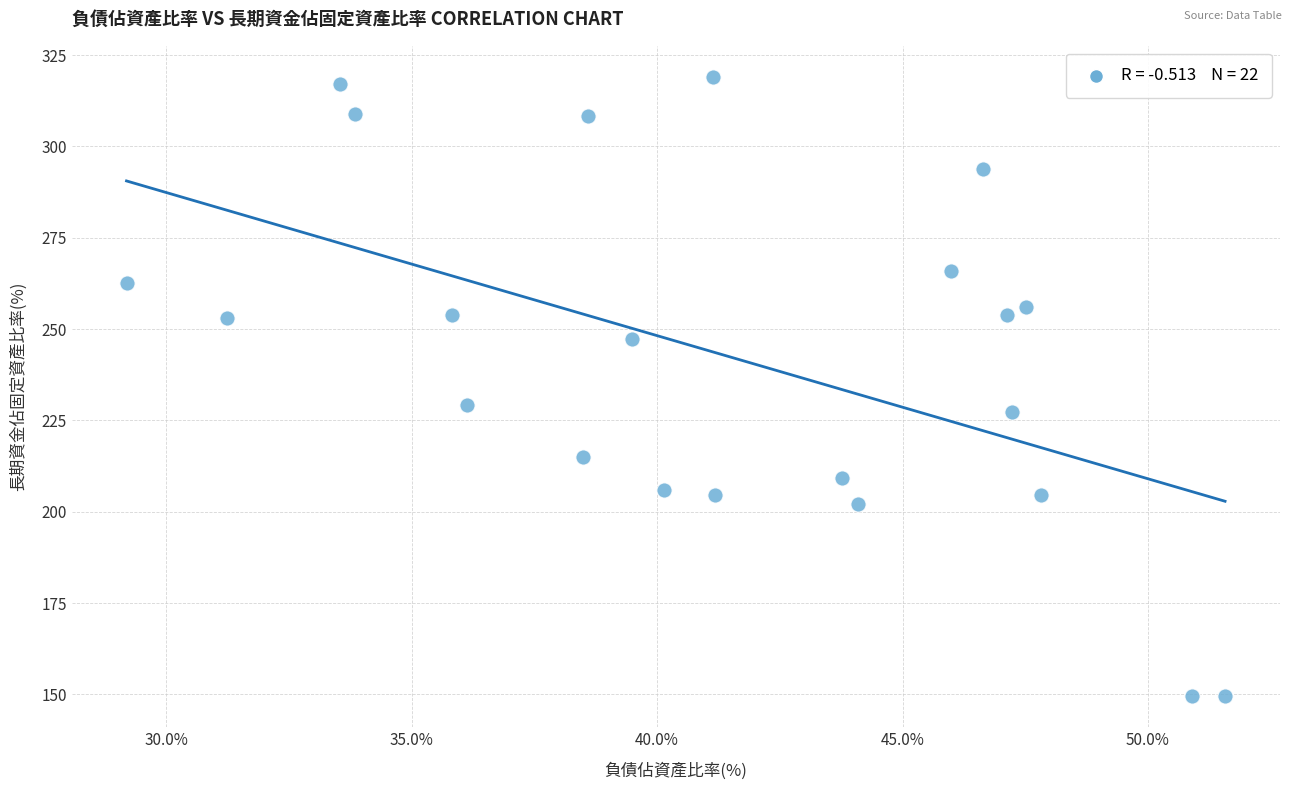

What is the range of Y values (max minus min)?

169.5